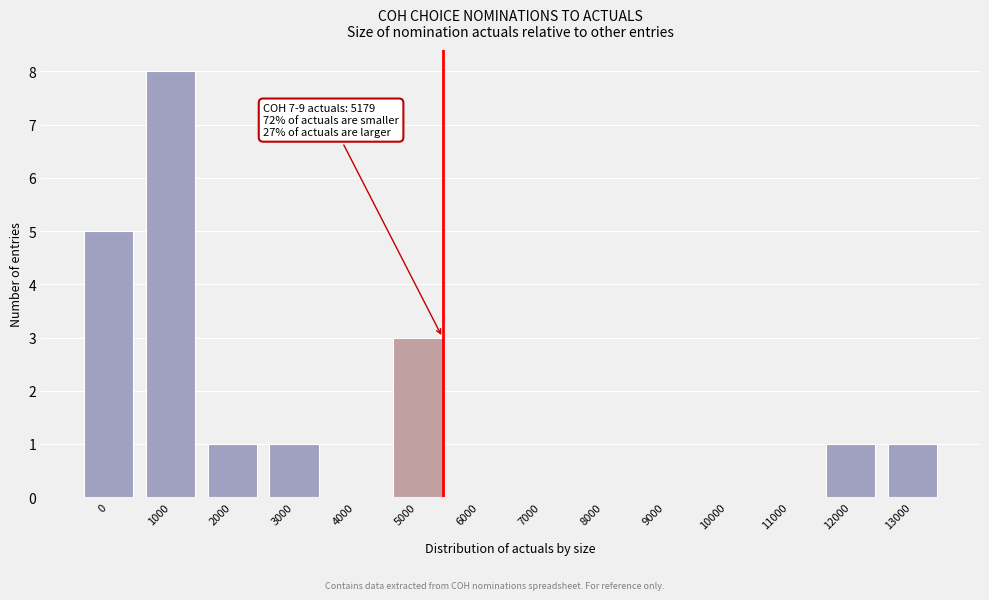

Reading left to right, extract all data points from this chart.

0=5	1000=8	2000=1	3000=1	4000=0	5000=3	6000=0	7000=0	8000=0	9000=0	10000=0	11000=0	12000=1	13000=1